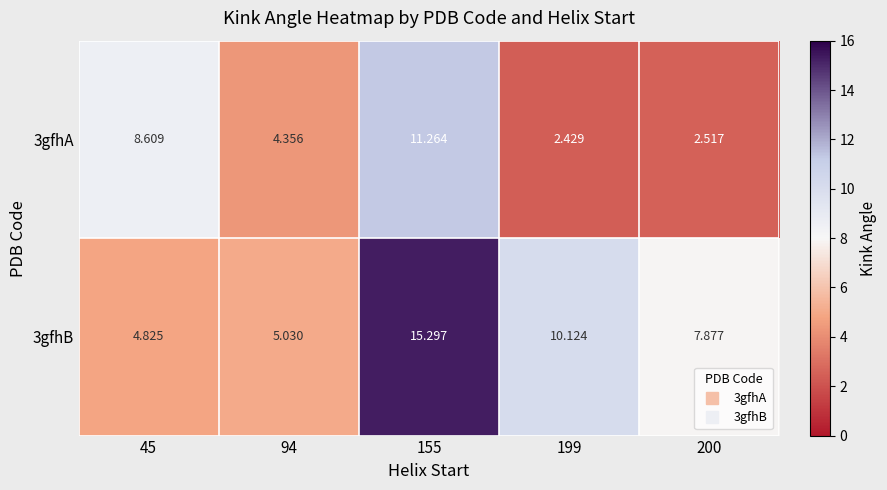

Which series has the largest total across all categories?

3gfhB